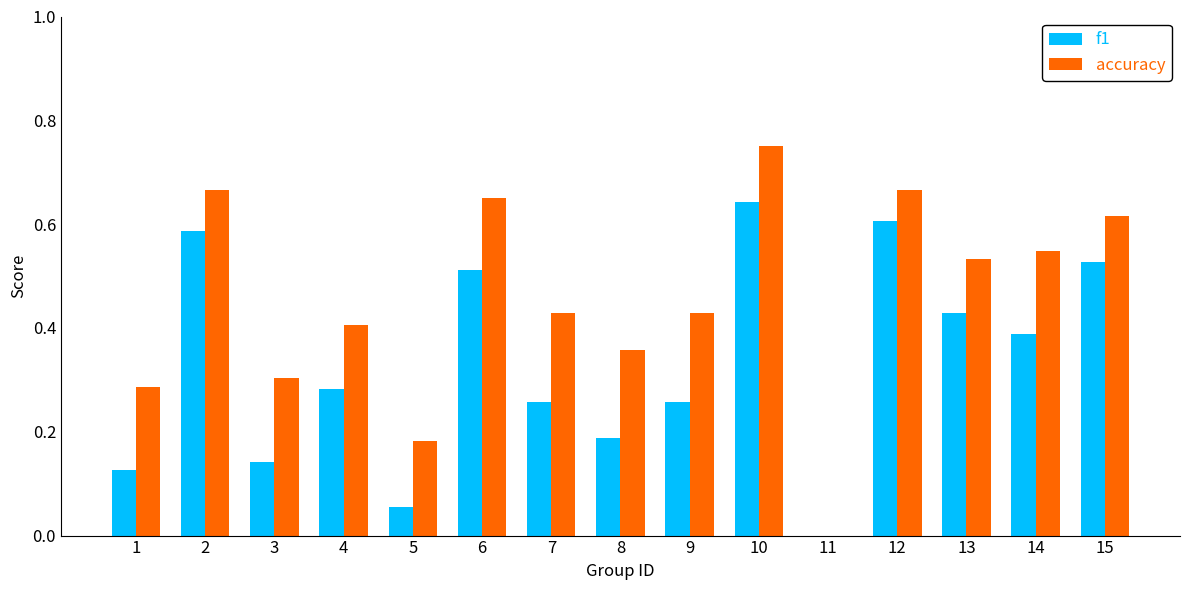

Which category has the highest value in the f1 series?

10